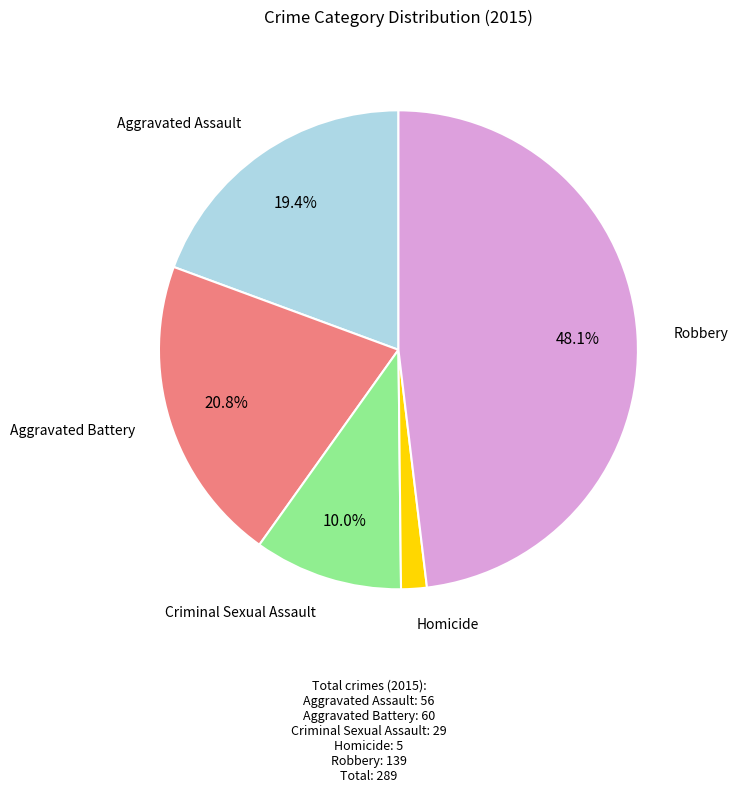

Does any single category account for the majority?

No